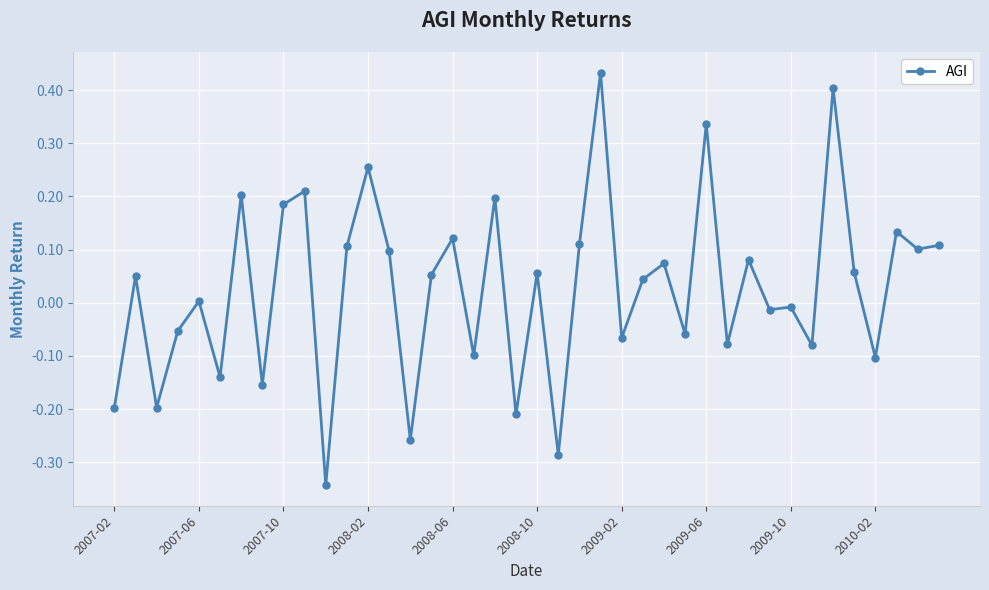

True or false: there are more than 0 points higher than both neighbors.

True